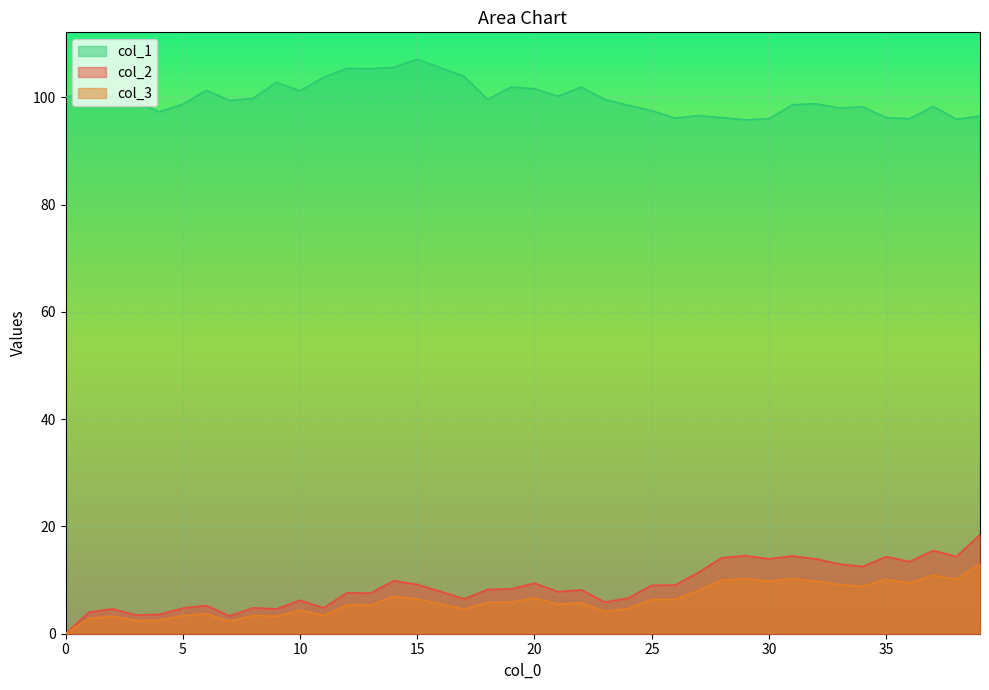

How many values in col_2 are above zero?

39